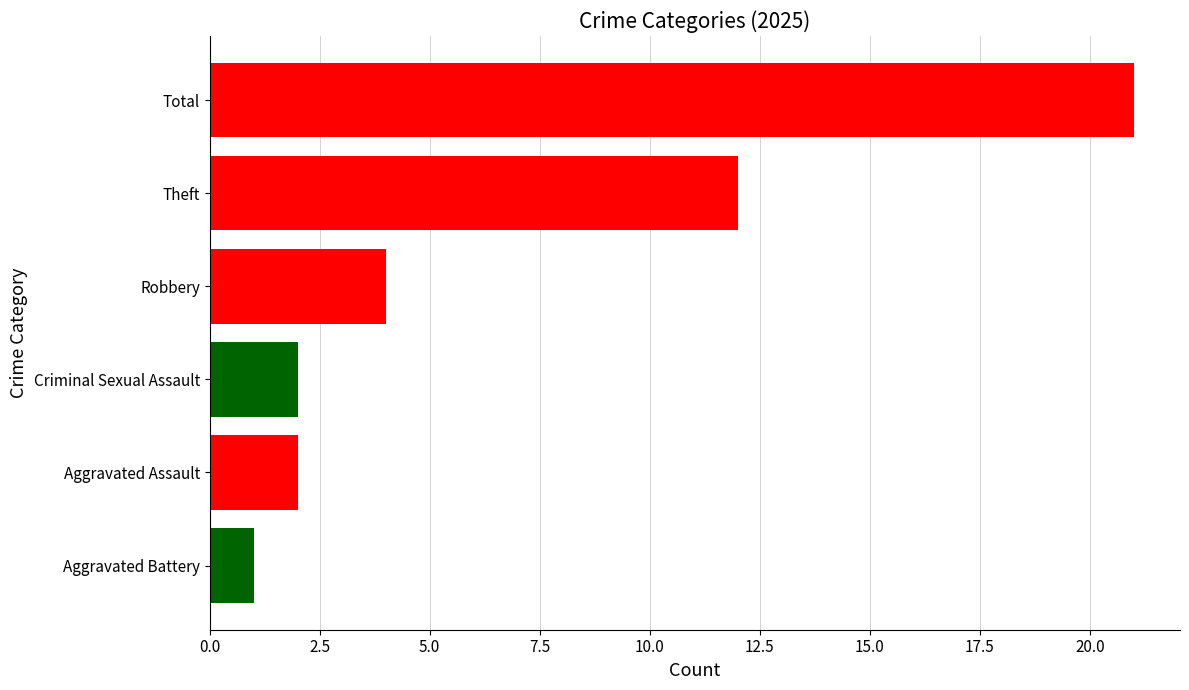

True or false: the data shows 2 at Criminal Sexual Assault.

True